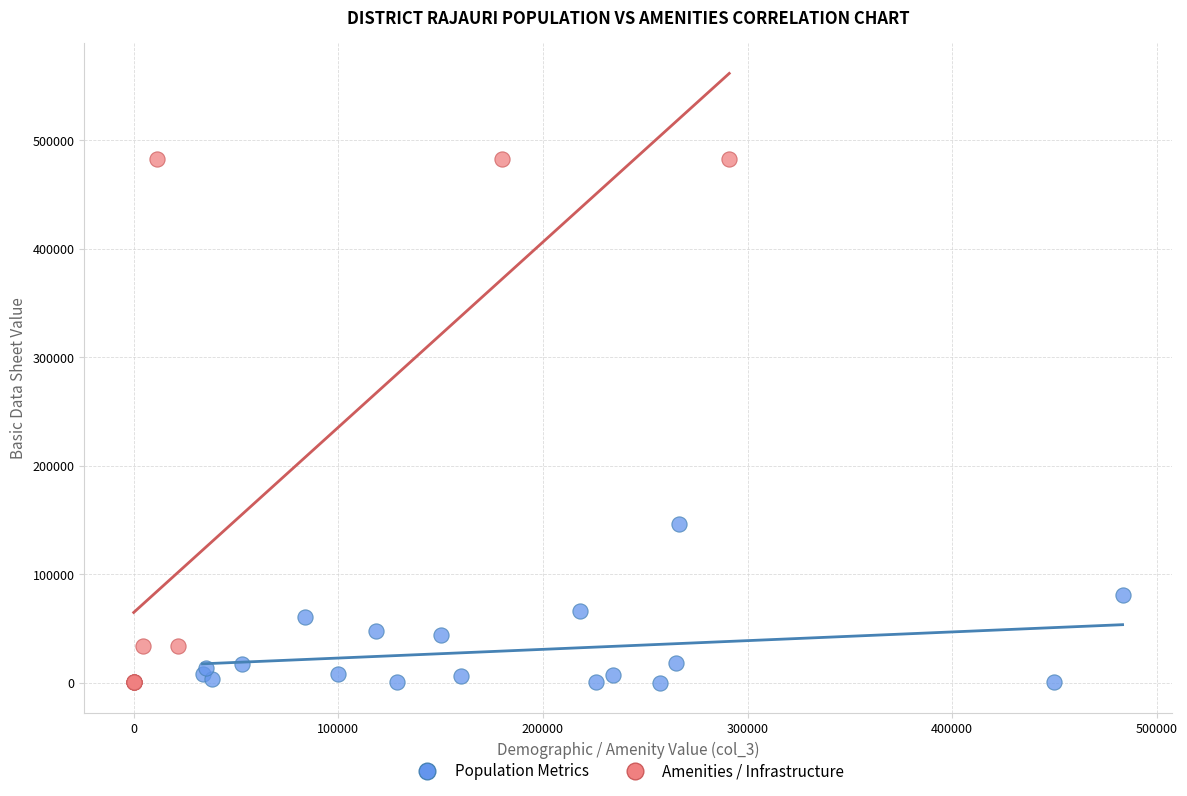

Which series reaches the maximum Y coordinate?

Amenities / Infrastructure